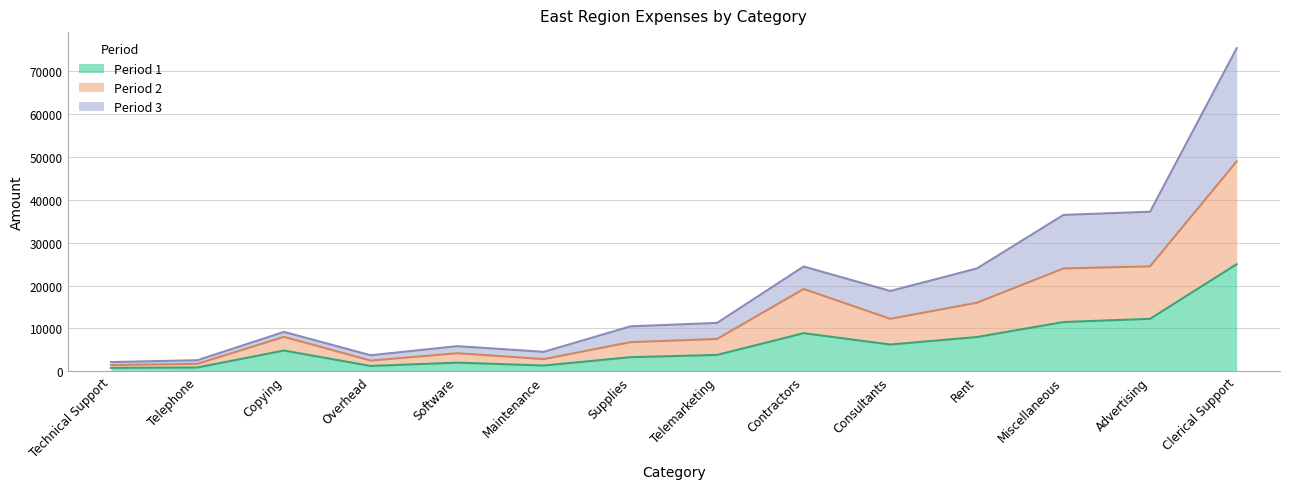

Which category has the highest value in the Period 1 series?

Clerical Support